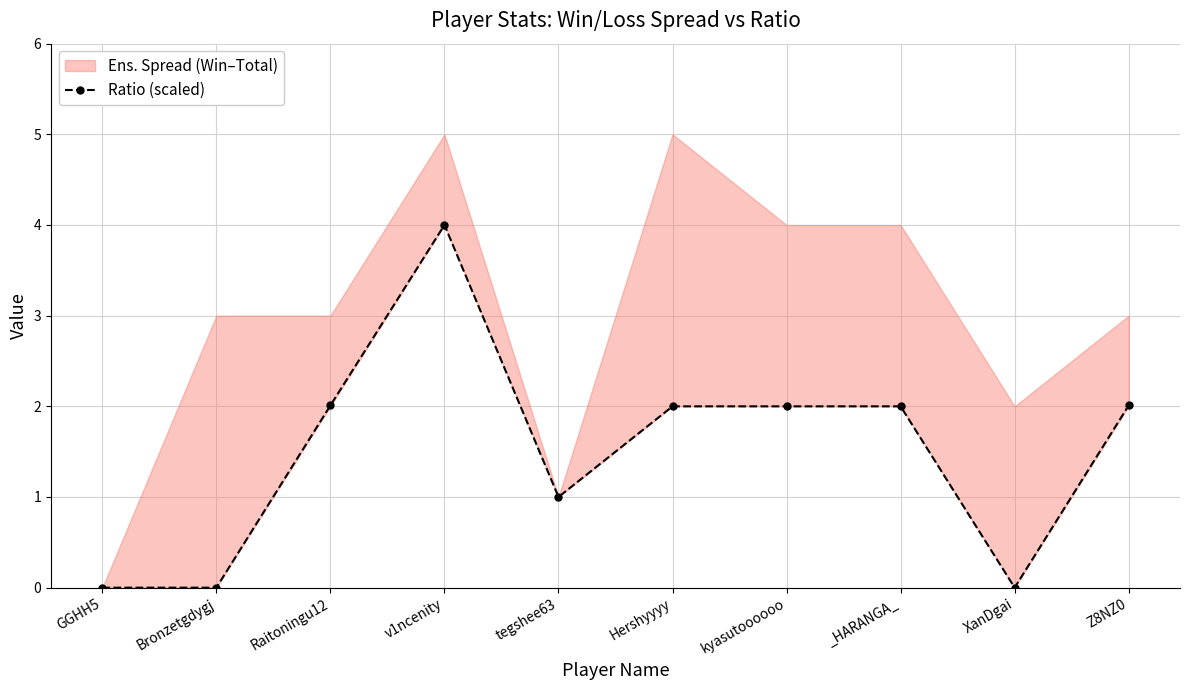

How many positive values are there?

7